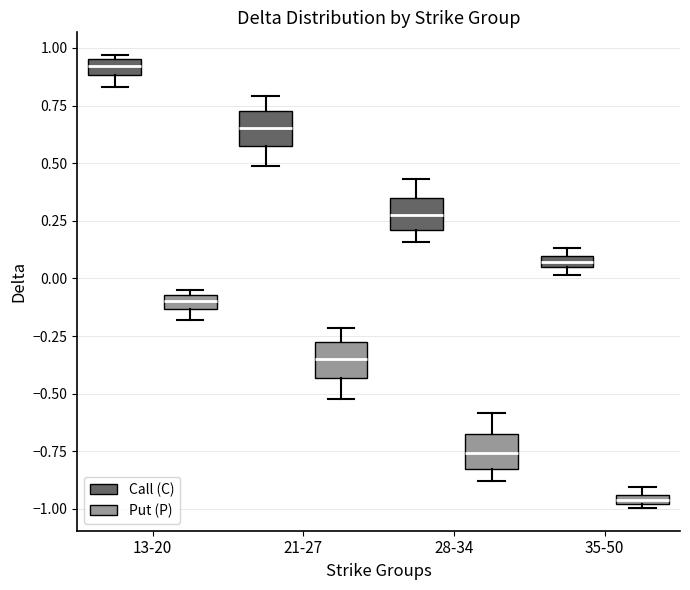

Which box has the lowest median line?

35-50 (Put (P))